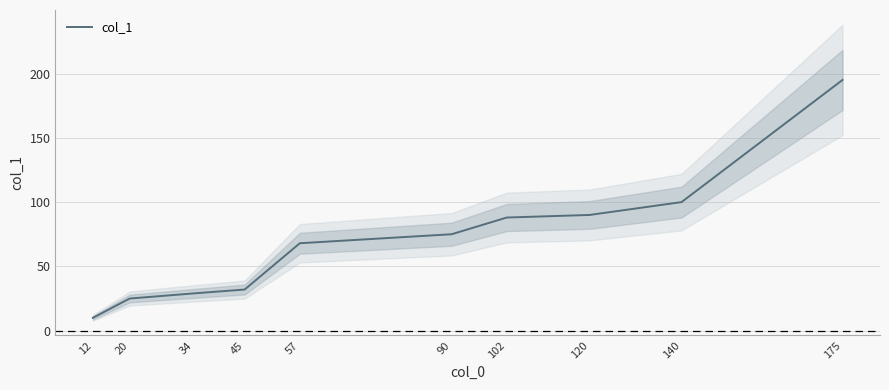

What is the value of the 5th point from the left?

68